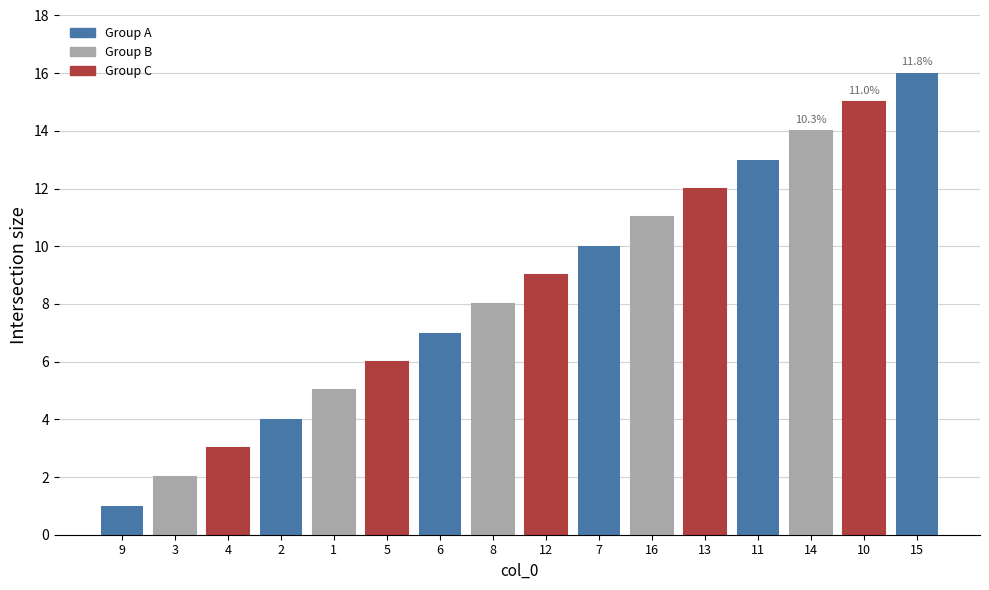

What is the smallest value displayed?

1